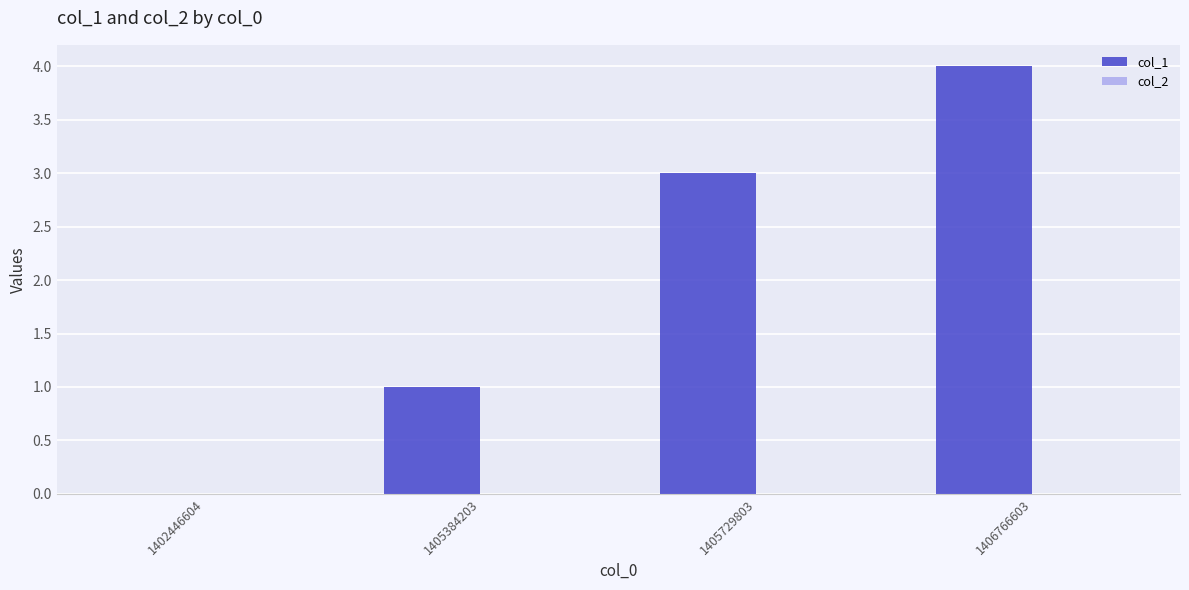

What is the ratio of the value at 1406766603 to the value at 1405729803?

1.3